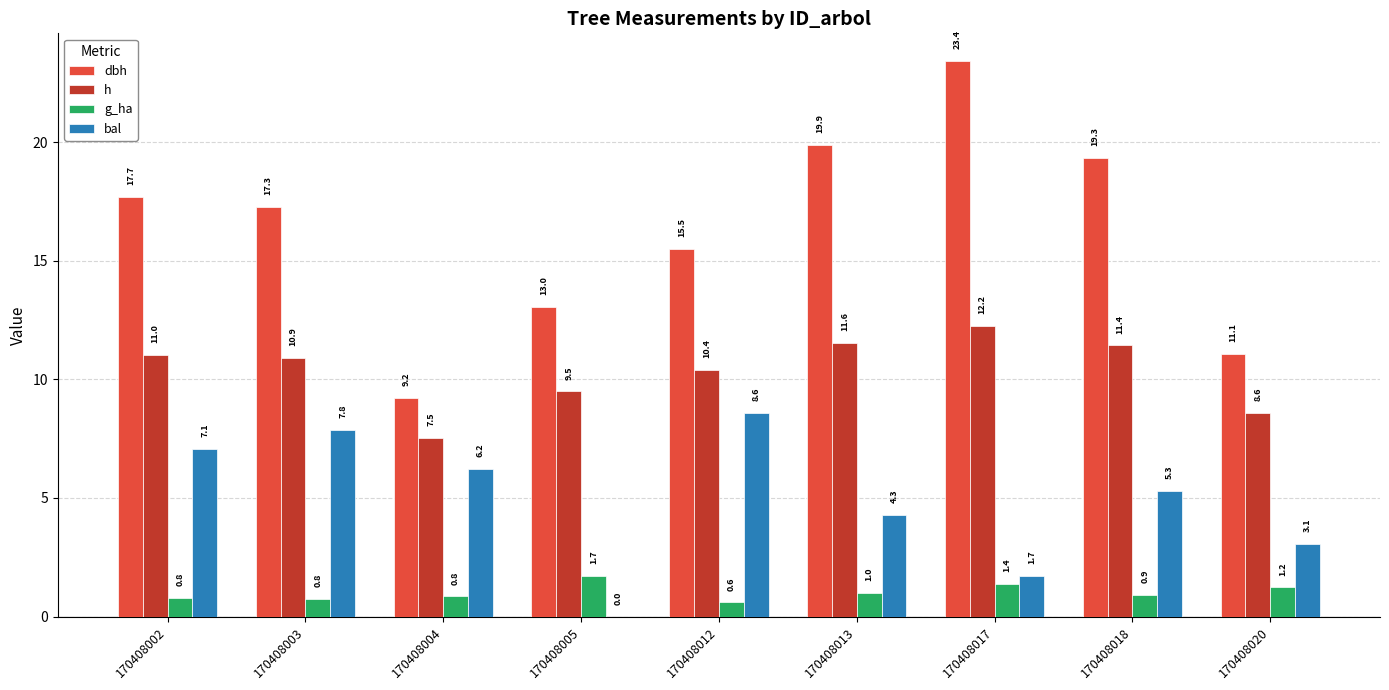

Which series has the largest total across all categories?

dbh